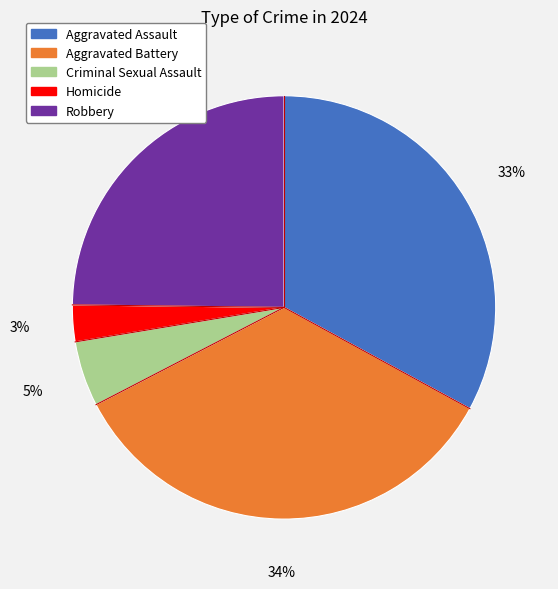

Between Homicide and Aggravated Assault, which is larger?

Aggravated Assault